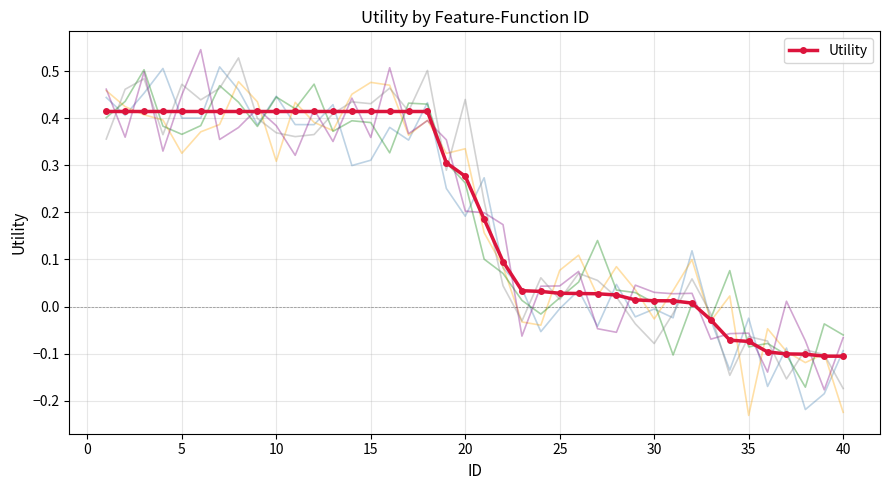

How many data points does each series have?

40